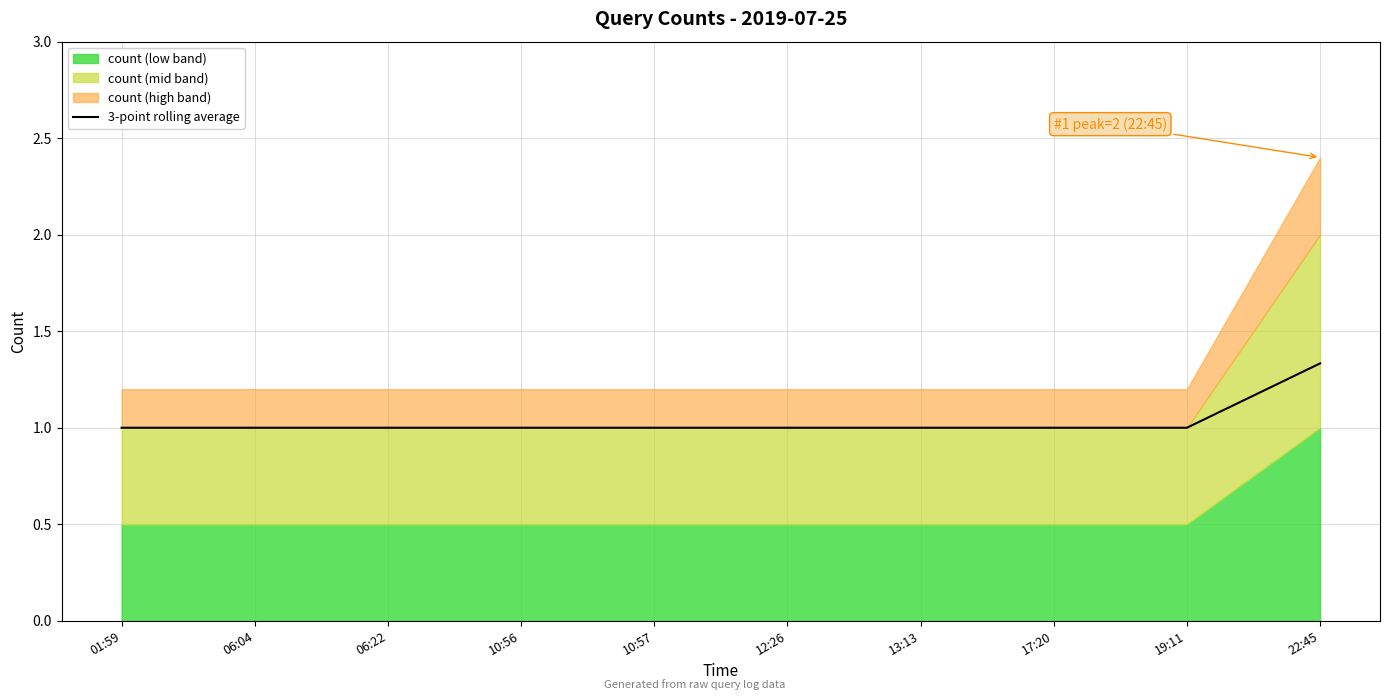

Is it true that 3-point rolling average equals 1.8 at 06:04?

False